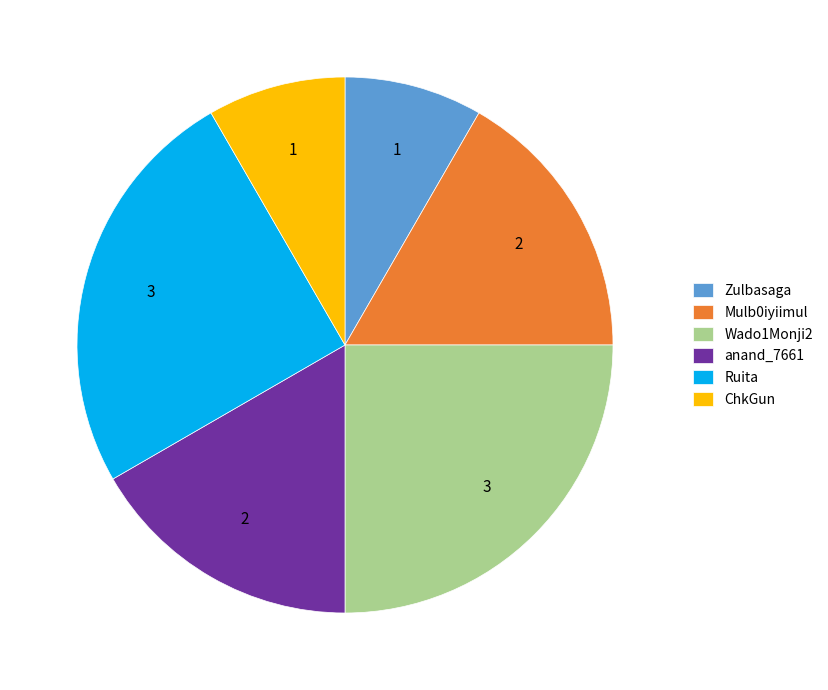

The Mulb0iyiimul slice represents 17% of the pie. True or false?

True